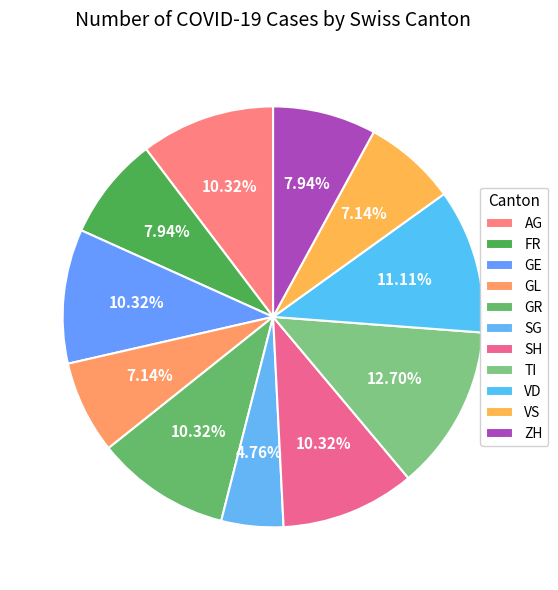

Is it true that GL is 20% of the pie?

False